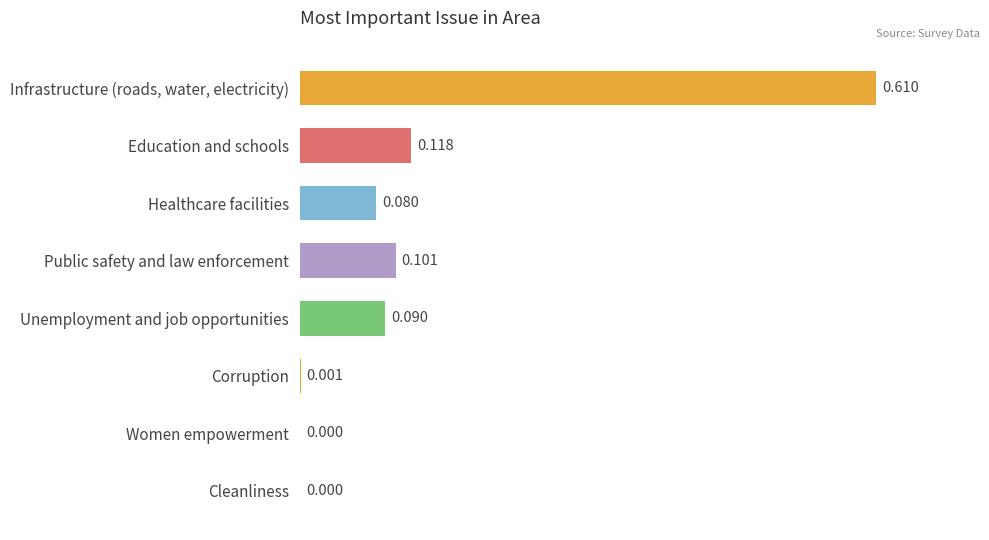

Which has a higher value, Corruption or Cleanliness?

Corruption